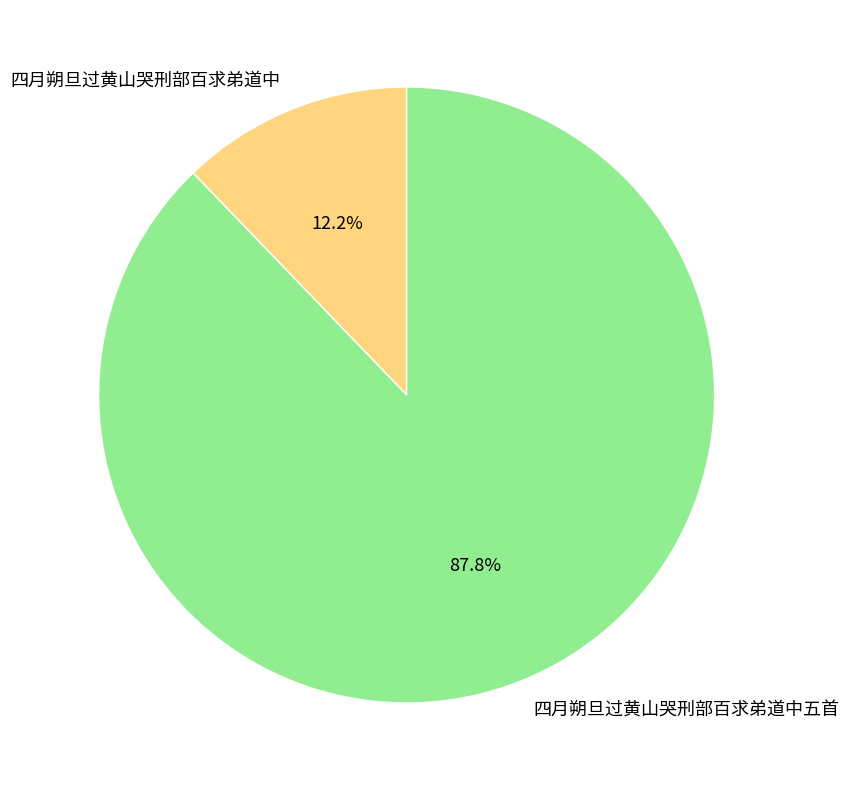

To the nearest percent, what is the difference between the 四月朔旦过黄山哭刑部百求弟道中 and 四月朔旦过黄山哭刑部百求弟道中五首 slice percentages?

76%